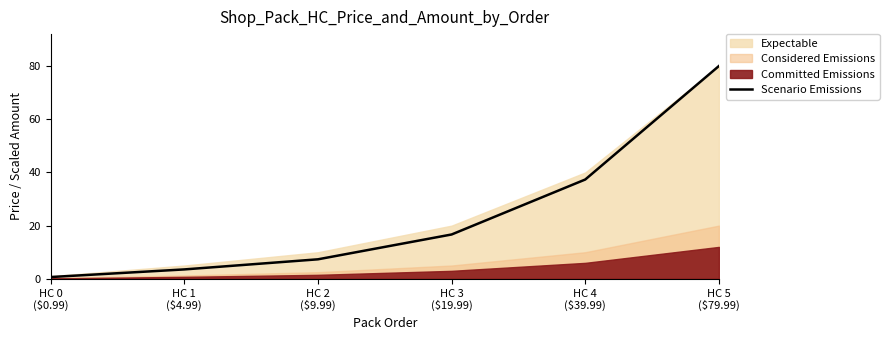

What is the difference between the maximum and minimum values?

79.3